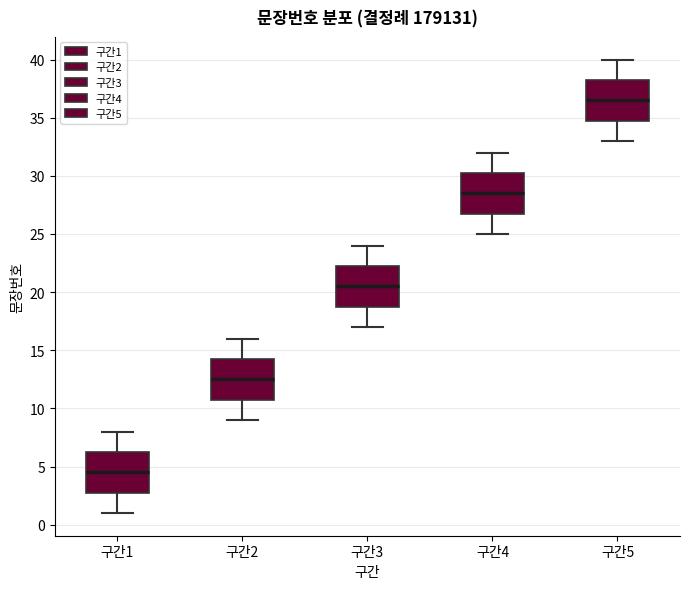

Reading left to right, read every box against the y-axis: the position of its median line, the range the box covers, and the ends of its whiskers. The values are not printed on the chart, so give them approximately, as read against the axis.

구간1: median 4.5, box 3.0 to 6.5, whiskers 1.0 to 8.0
구간2: median 12.5, box 11.0 to 14.5, whiskers 9.0 to 16.0
구간3: median 20.5, box 19.0 to 22.5, whiskers 17.0 to 24.0
구간4: median 28.5, box 27.0 to 30.5, whiskers 25.0 to 32.0
구간5: median 36.5, box 35.0 to 38.5, whiskers 33.0 to 40.0